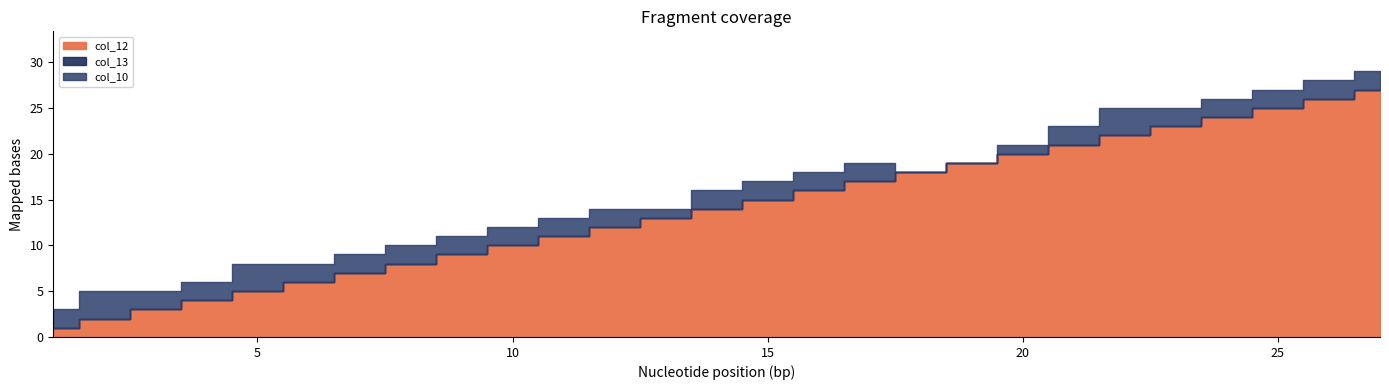

At which category is the sum across all series the highest?

27